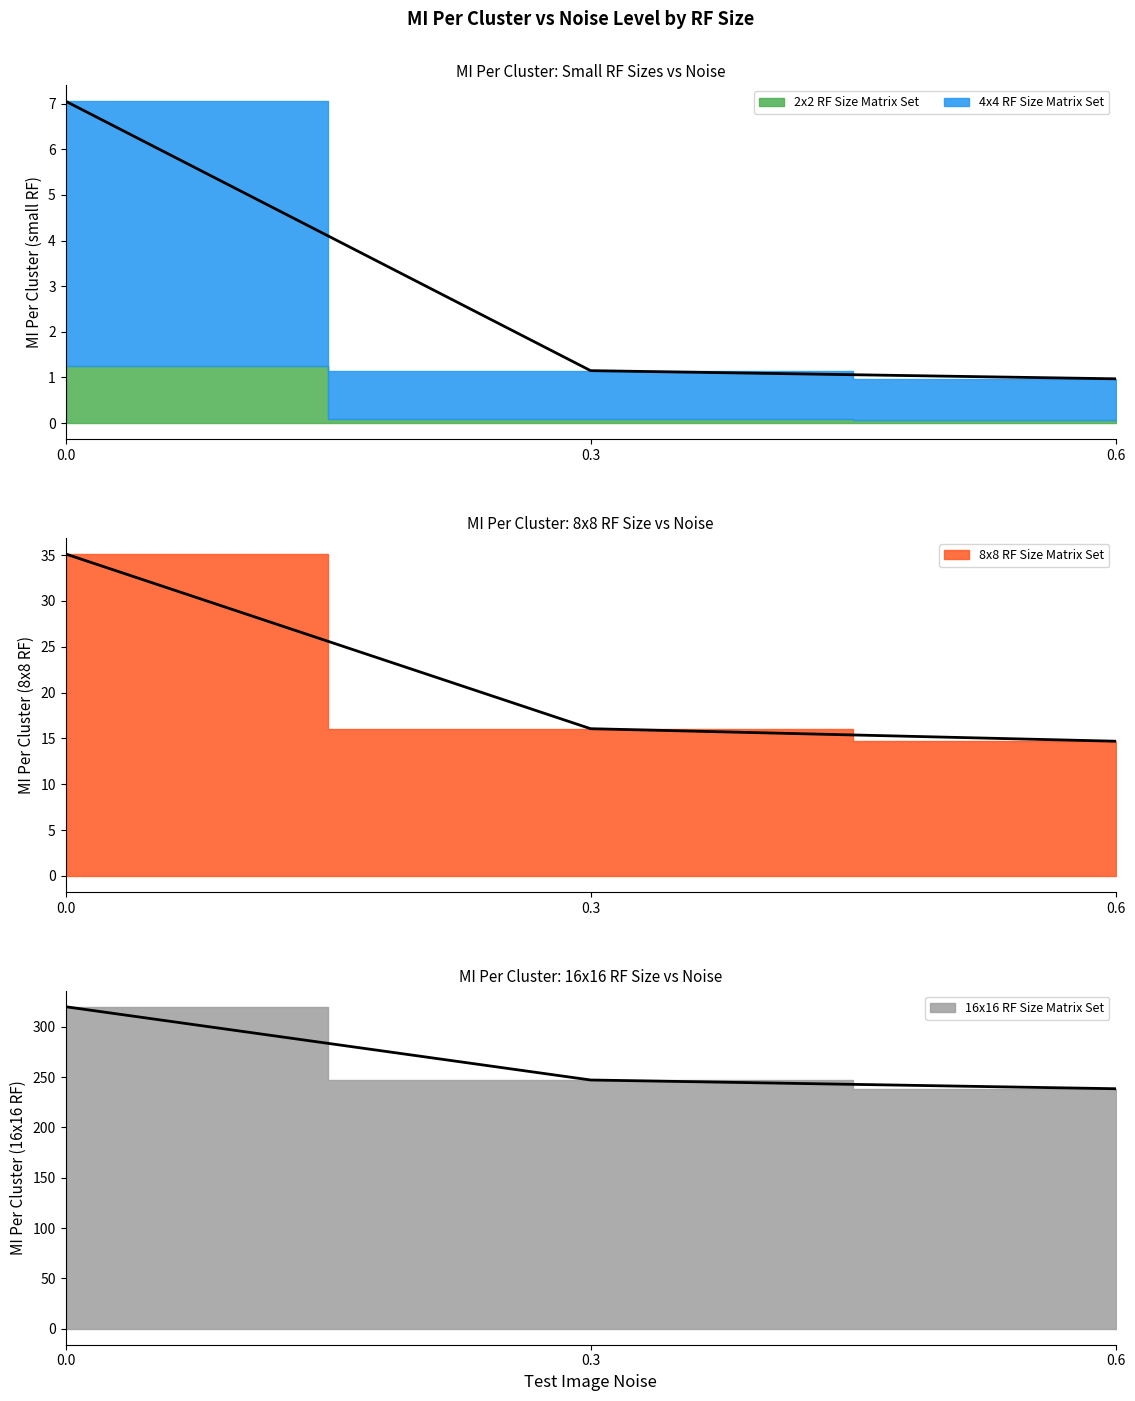

What is the lowest value of the 8x8 RF Size Matrix Set series?

238.5